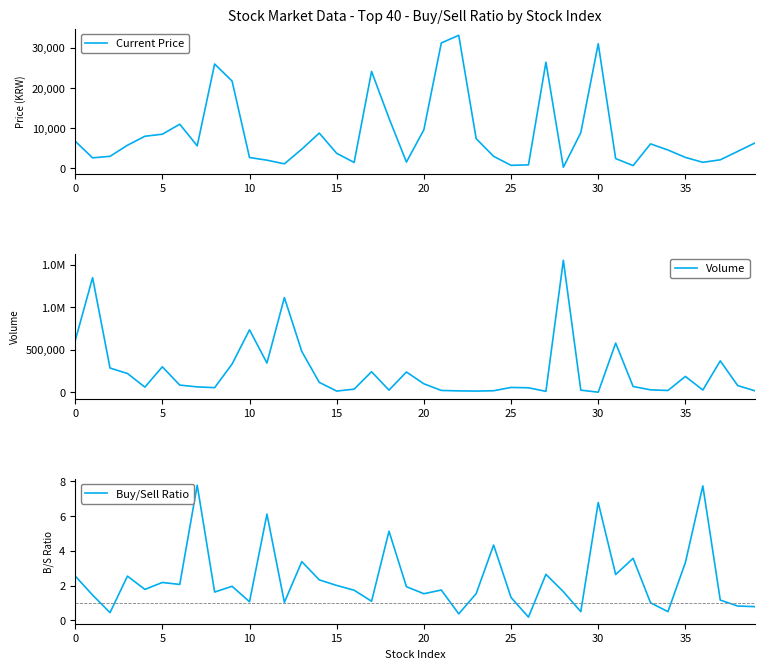

What is the difference between the maximum and minimum values in the Current Price series?

32872